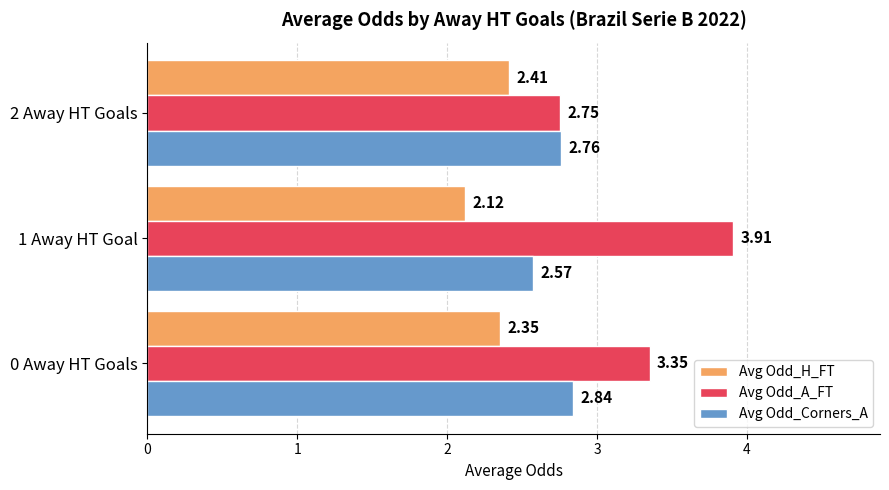

What is the maximum value shown in the chart?

3.9